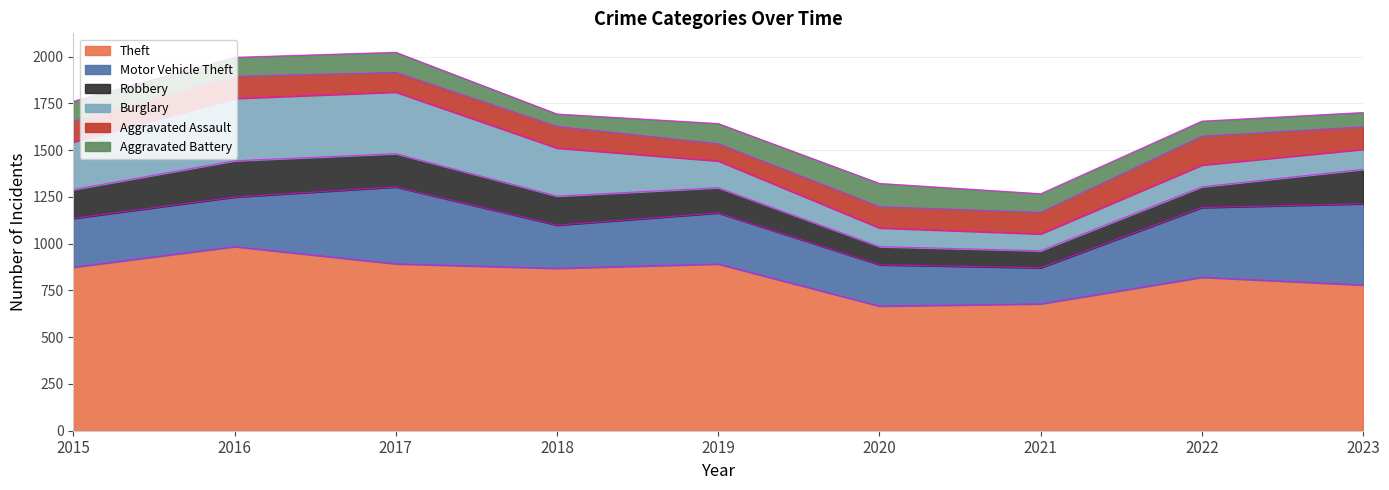

How many values in the Aggravated Assault series are below 115?

4